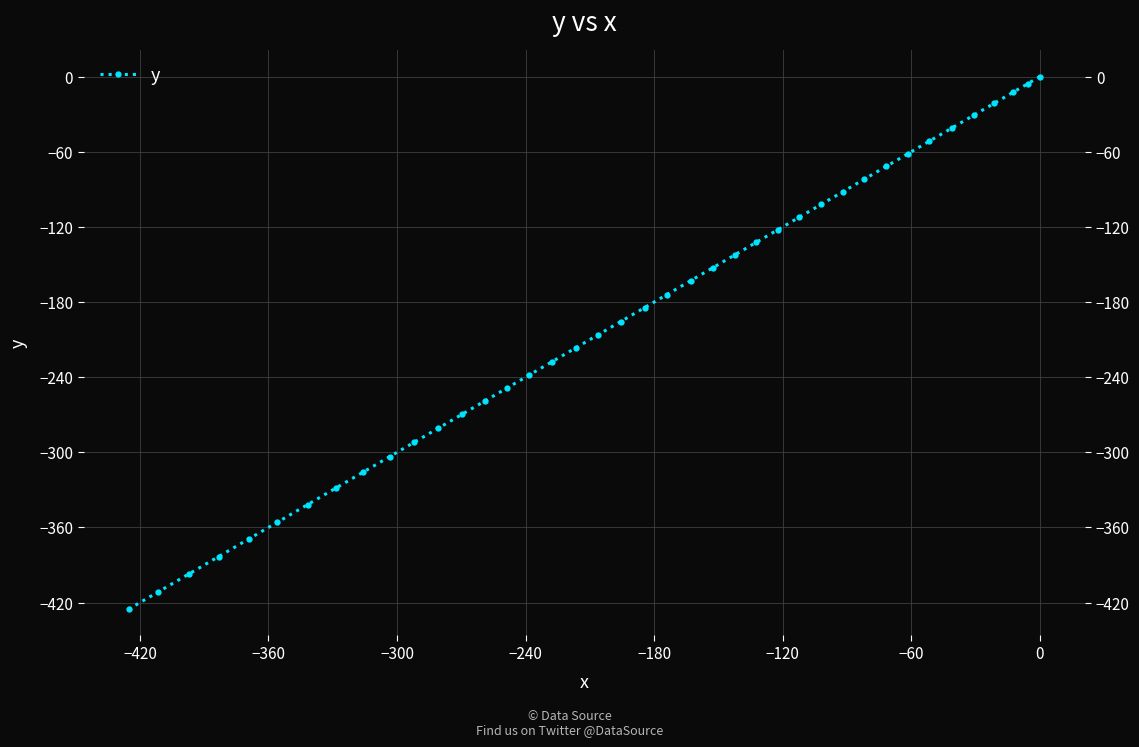

True or false: there are more than 0 points higher than both neighbors.

False